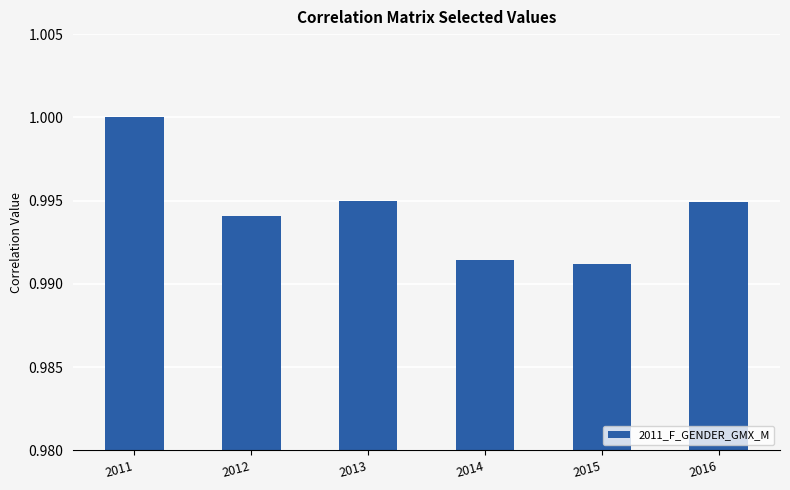

Which has a higher value, 2014 or 2012?

2012